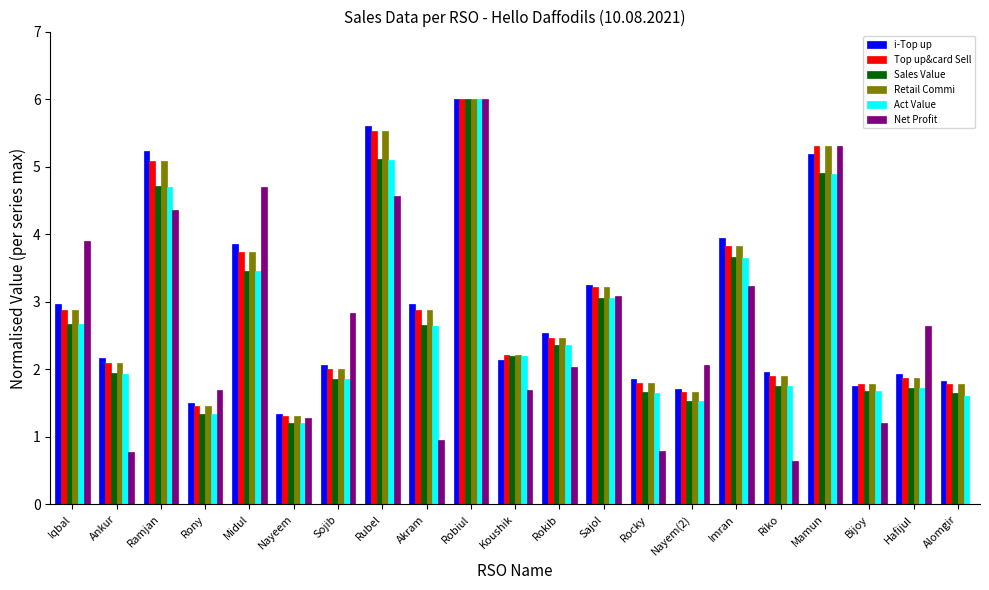

What is the maximum value shown in the chart?

6.0